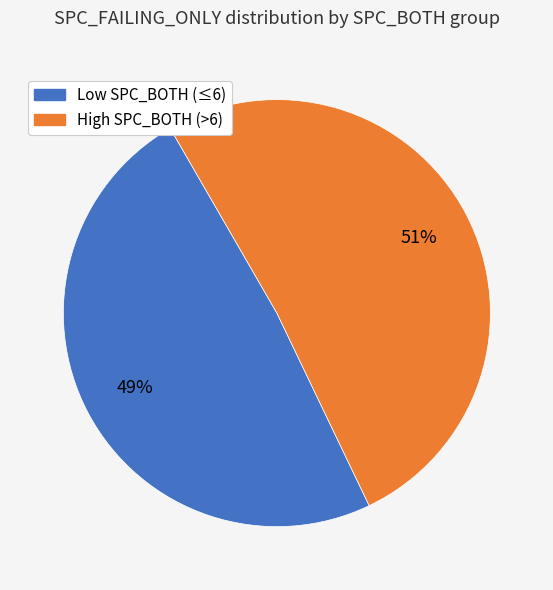

To the nearest percent, what is the difference between the largest and smallest slice percentages?

2%